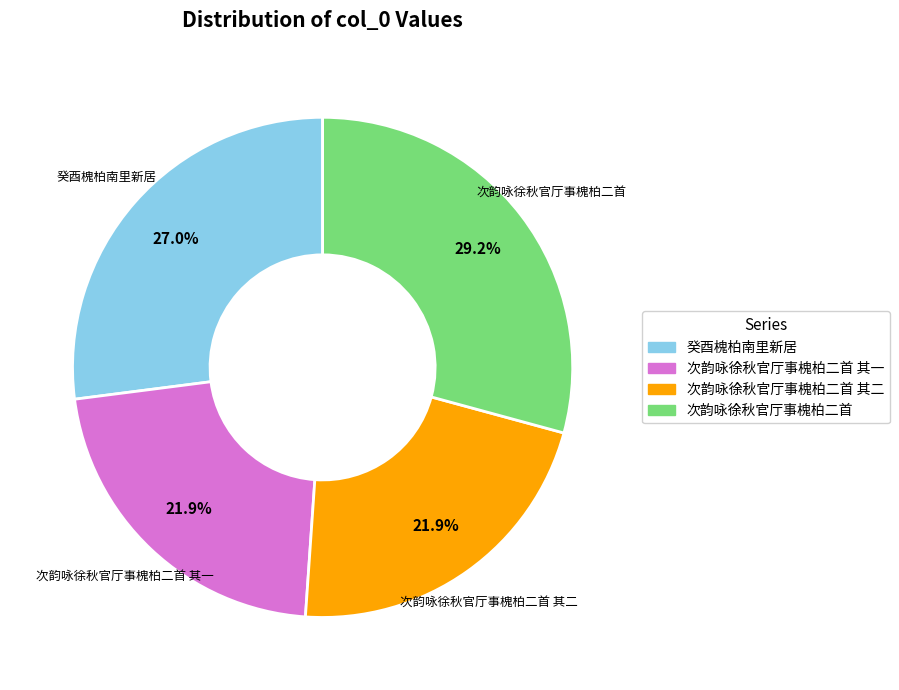

Is there any slice that represents more than half of the pie?

No